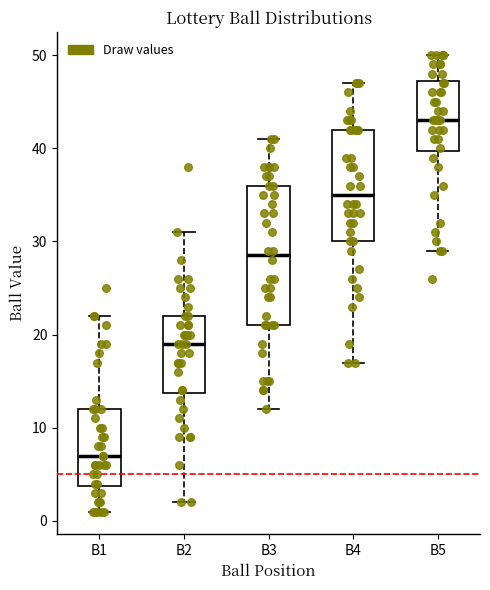

Which box has the highest median line?

B5